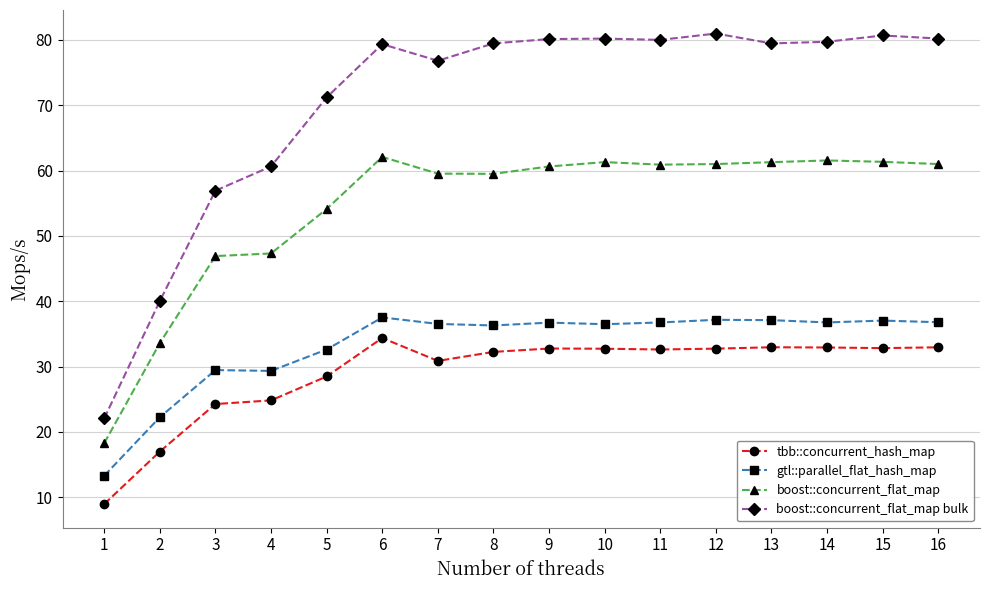

How many lines are shown in the chart?

4